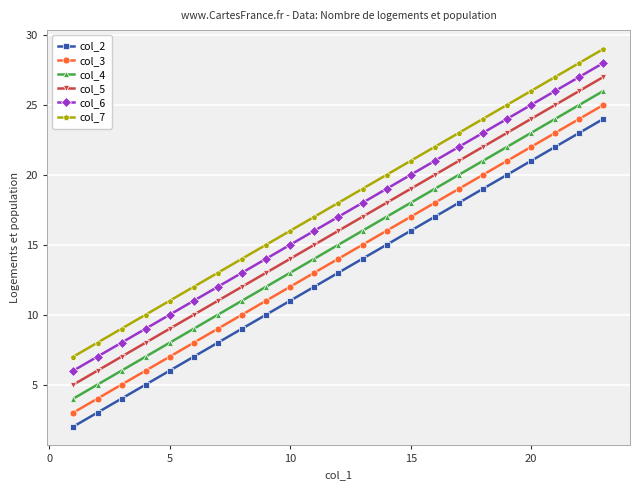

Rank the series by their average value, from highest to lowest.

col_7, col_6, col_5, col_4, col_3, col_2